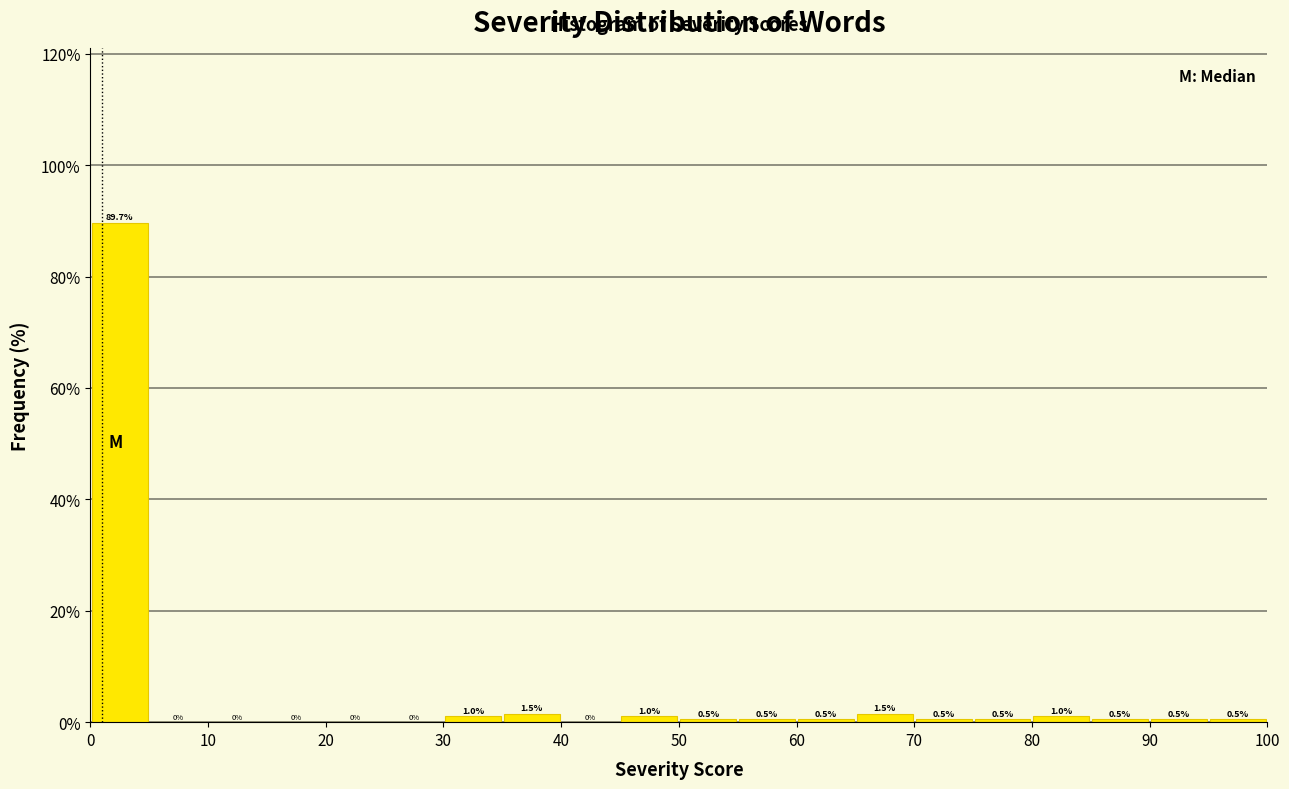

What is the height of the bar covering 30 to 35 on the x-axis?

1.0